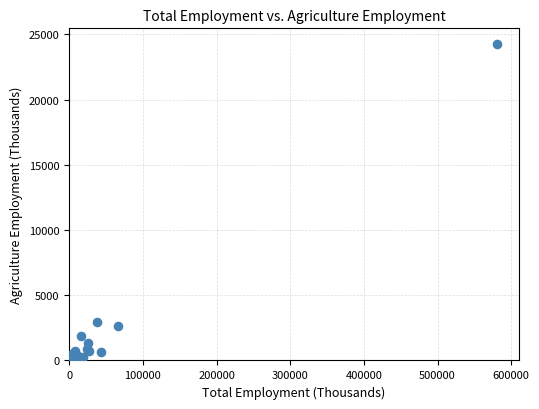

What Y value in the scatter plot is closest to 12127?

2936.2